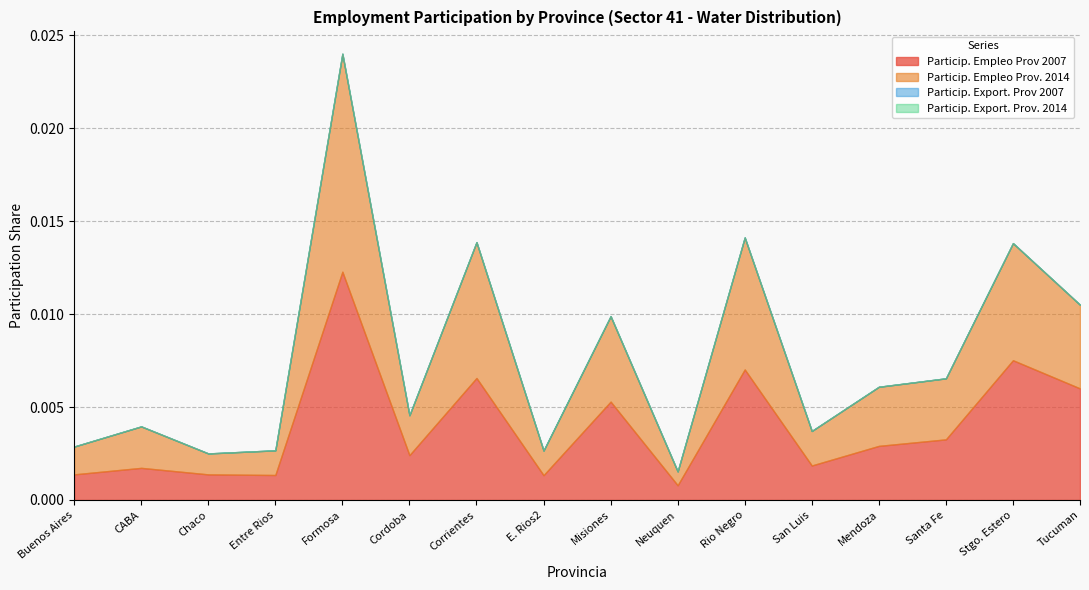

At which category is the sum across all series the highest?

Formosa